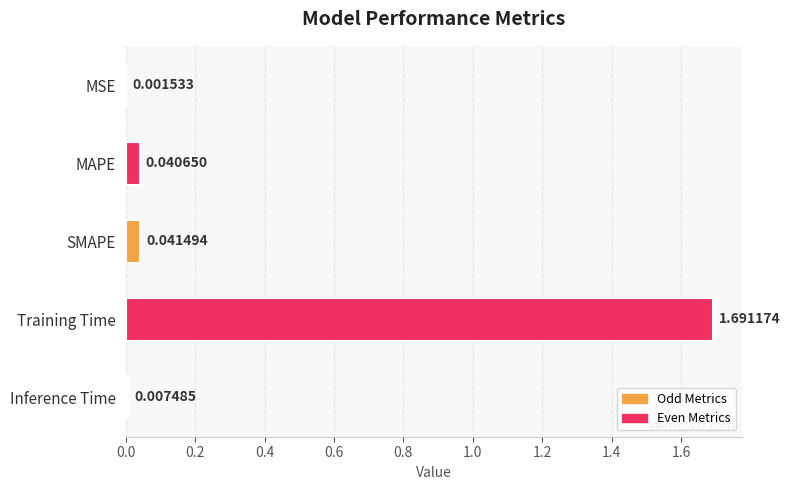

What is the sum of all values?

1.8